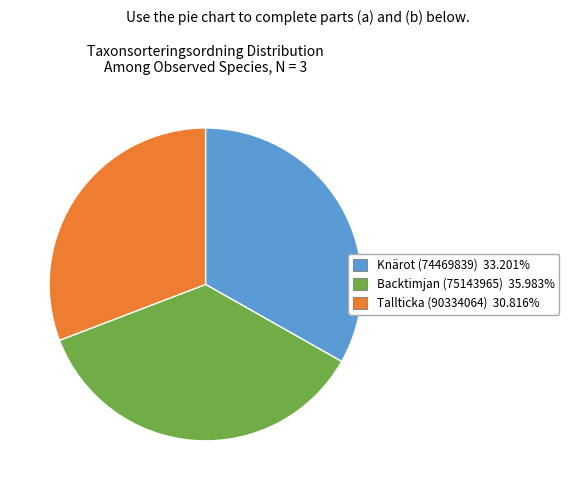

Rank the categories by value from lowest to highest.

Tallticka (90334064), Knärot (74469839), Backtimjan (75143965)